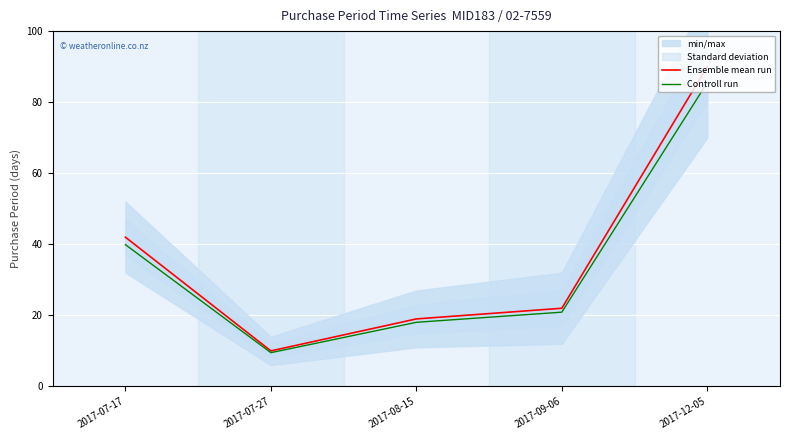

What position from the right is 2017-07-27?

4